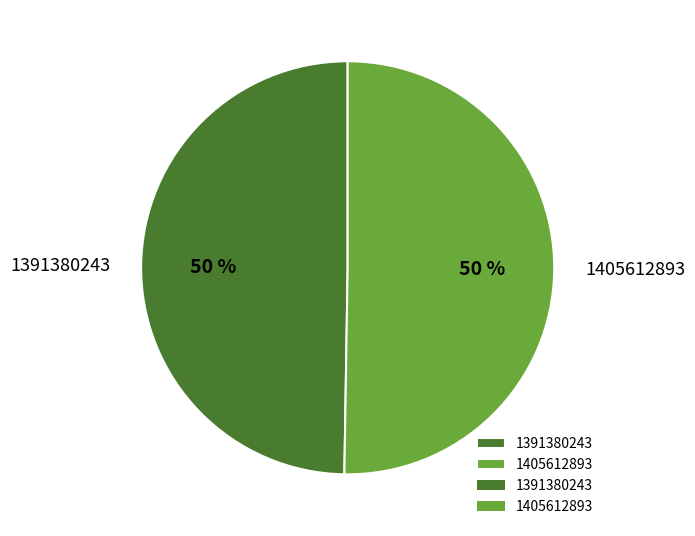

To the nearest percent, what is the average slice percentage?

50%